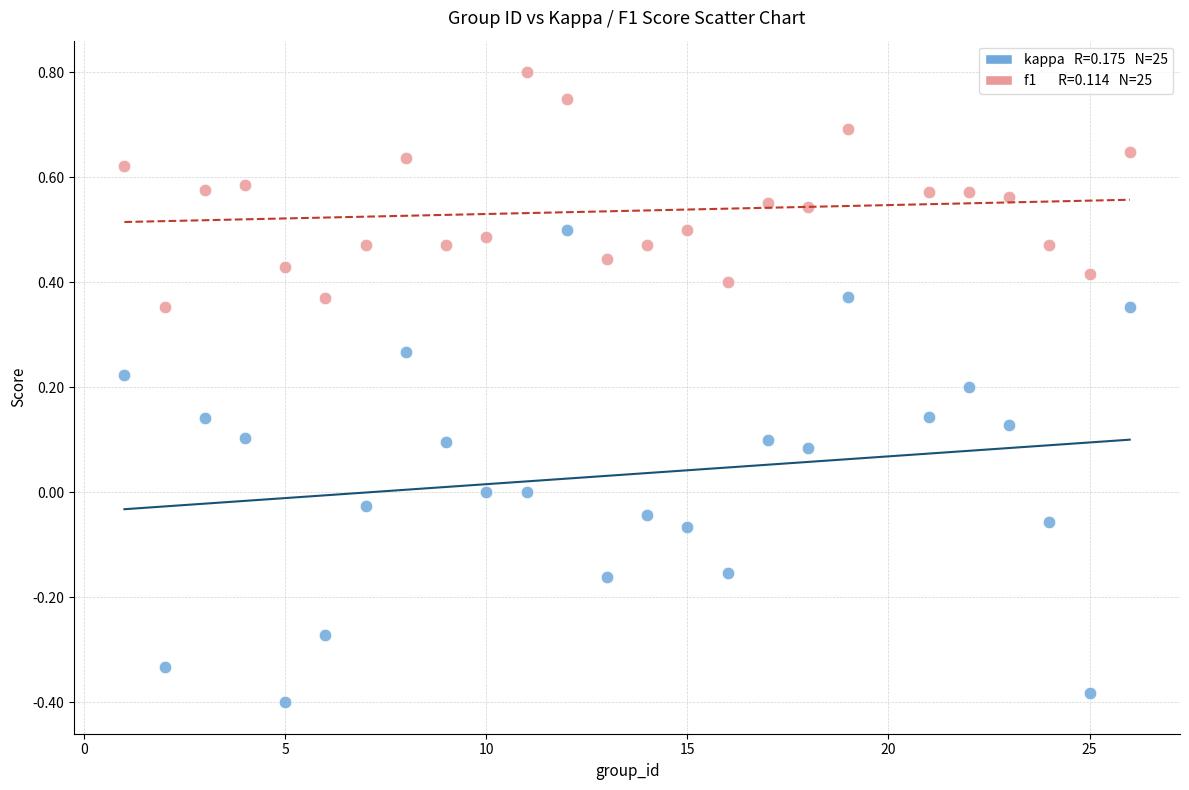

Across all data points, what is the range of Y values (max minus min)?

1.2